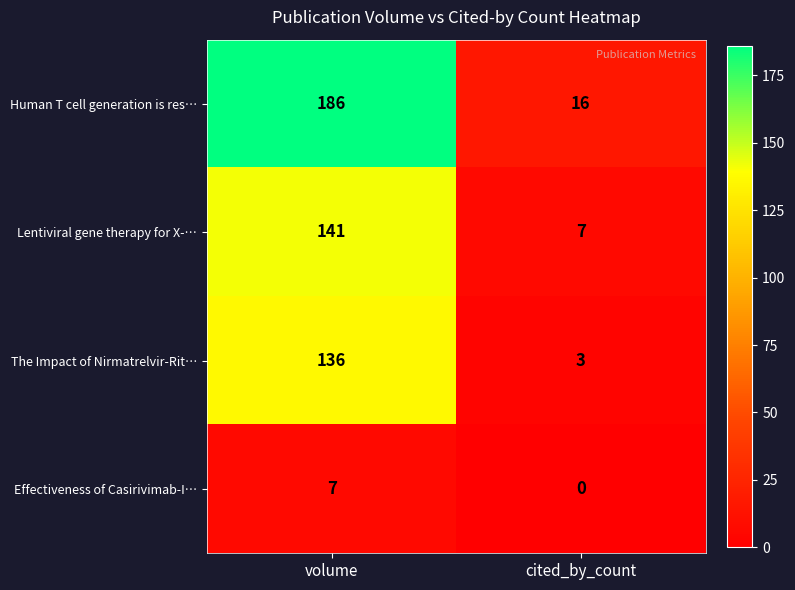

What is the sum of the Effectiveness of Casirivimab-I… values at volume and cited_by_count?

7